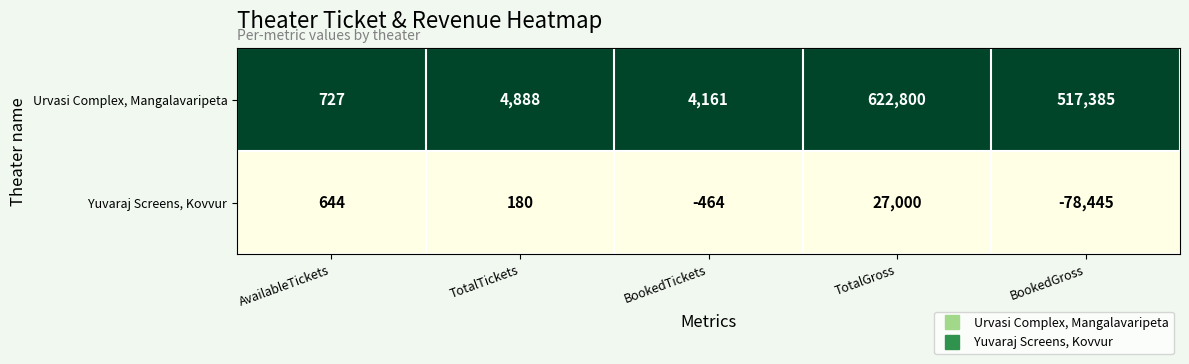

Which series has the largest total across all categories?

Urvasi Complex, Mangalavaripeta